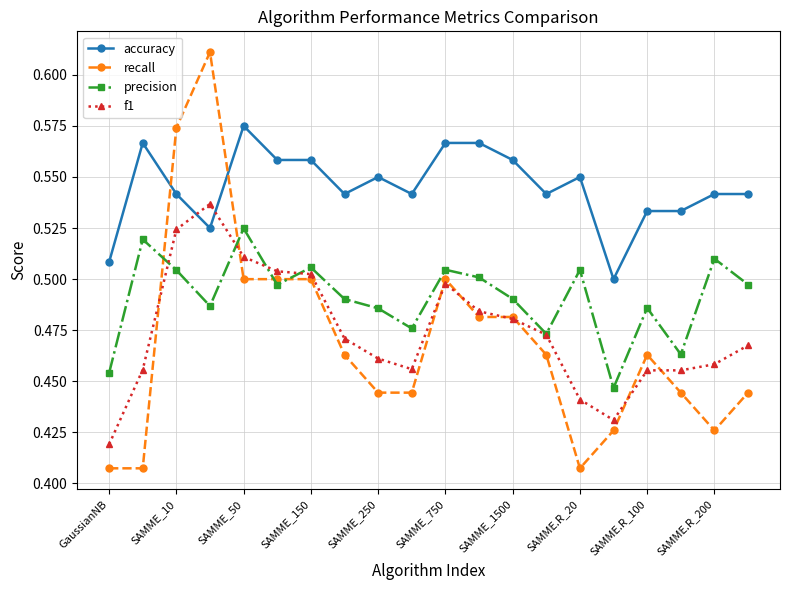

At how many categories does at least one series exceed 0?

20